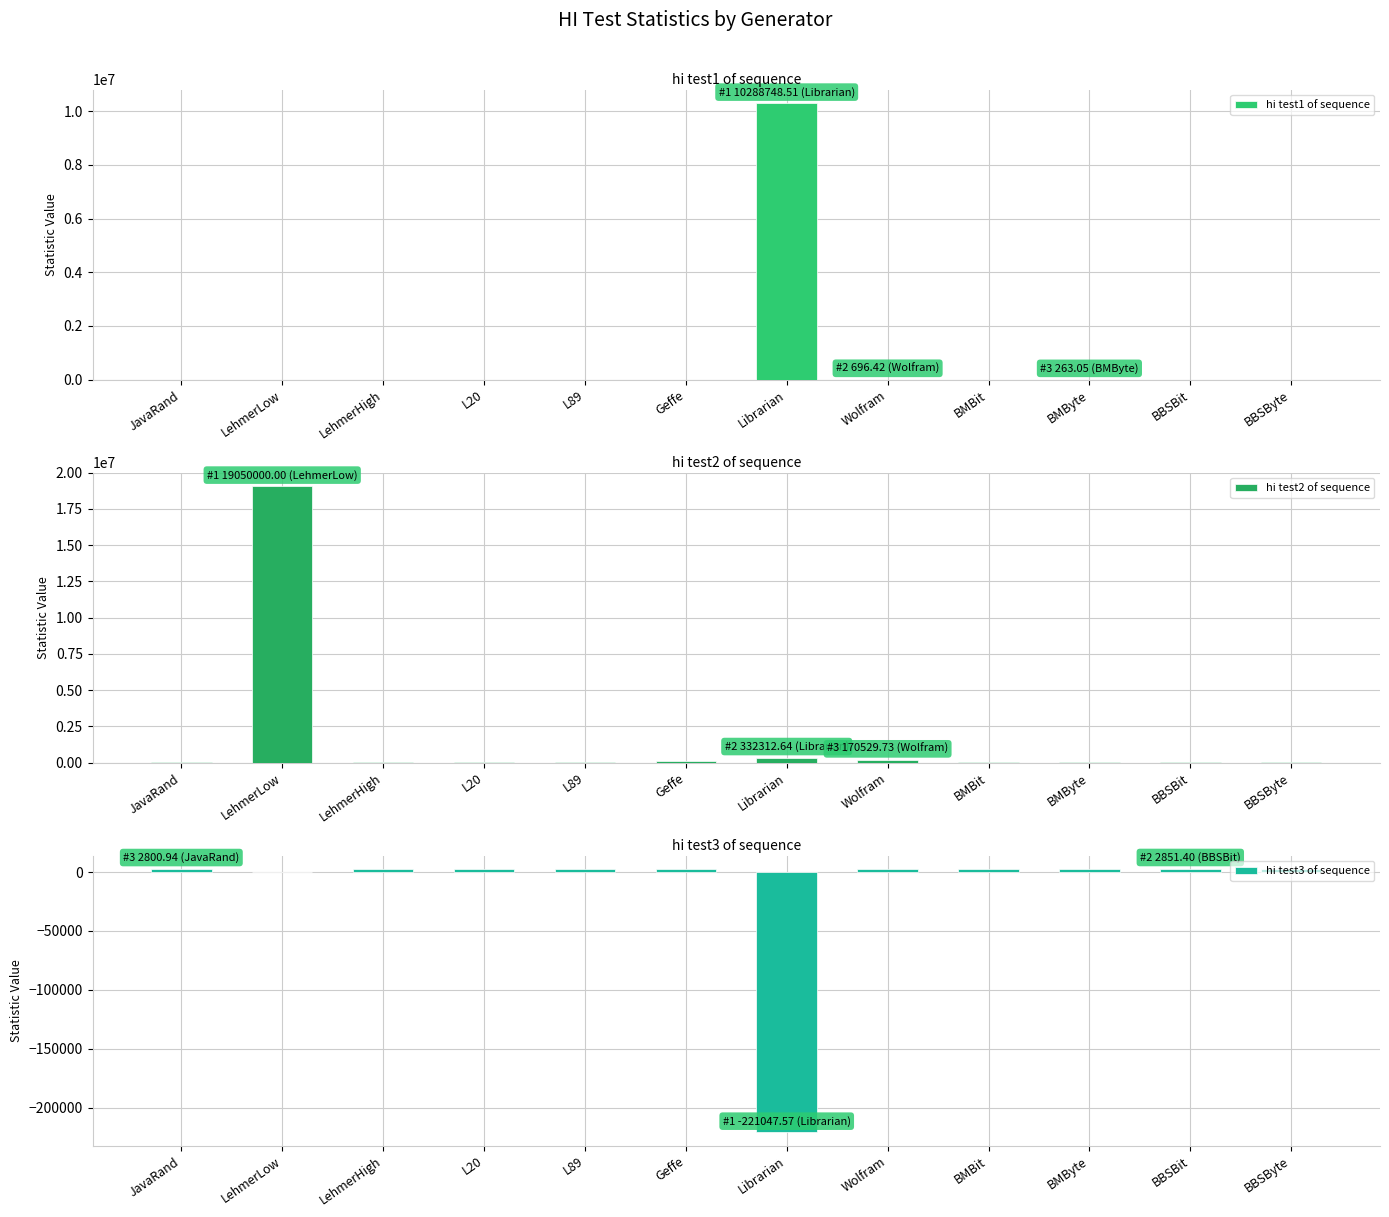

Reading left to right, list all the values displayed in this chart.

hi test1 of sequence: JavaRand=244.2	LehmerLow=0.0	LehmerHigh=40.3	L20=177.5	L89=239.9	Geffe=236.5	Librarian=10288748.5	Wolfram=696.4	BMBit=249.1	BMByte=263.1	BBSBit=244.7	BBSByte=237.1
hi test2 of sequence: JavaRand=63423.7	LehmerLow=19050000.0	LehmerHigh=66797.6	L20=54670.2	L89=64766.2	Geffe=82544.8	Librarian=332312.6	Wolfram=170529.7	BMBit=64381.6	BMByte=64780.9	BBSBit=65038.5	BBSByte=64842.9
hi test3 of sequence: JavaRand=2800.9	LehmerLow=7.1	LehmerHigh=2528.6	L20=2773.5	L89=2759.5	Geffe=2797.9	Librarian=-221047.6	Wolfram=2387.2	BMBit=2797.4	BMByte=2790.8	BBSBit=2851.4	BBSByte=2684.2